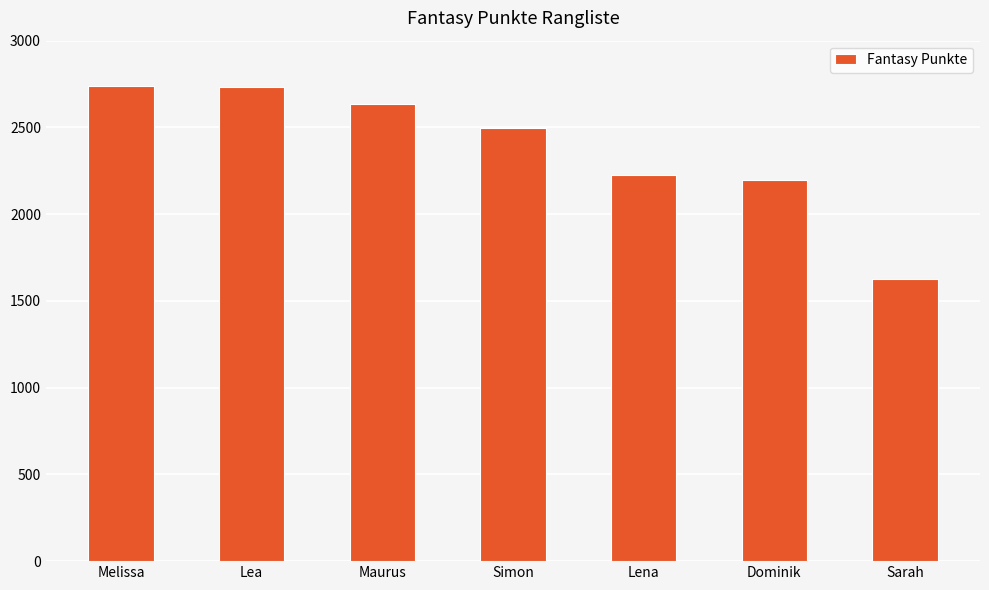

At which label does the data first exceed 2498?

Melissa